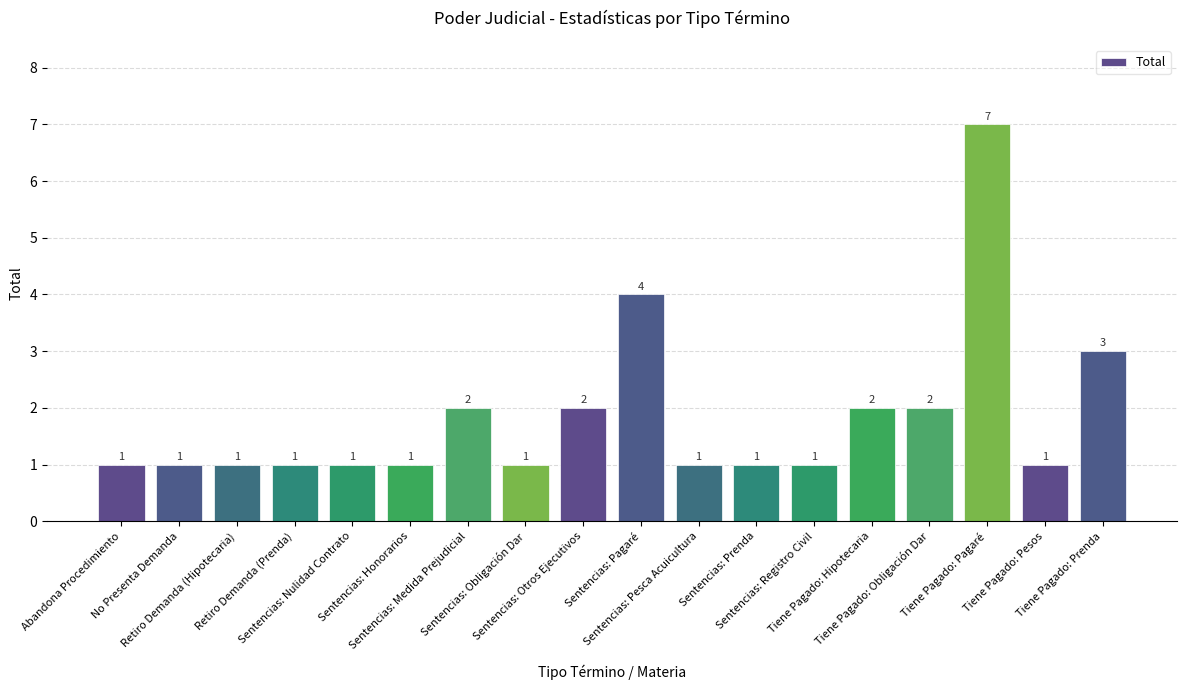

How many values exceed 1?

7